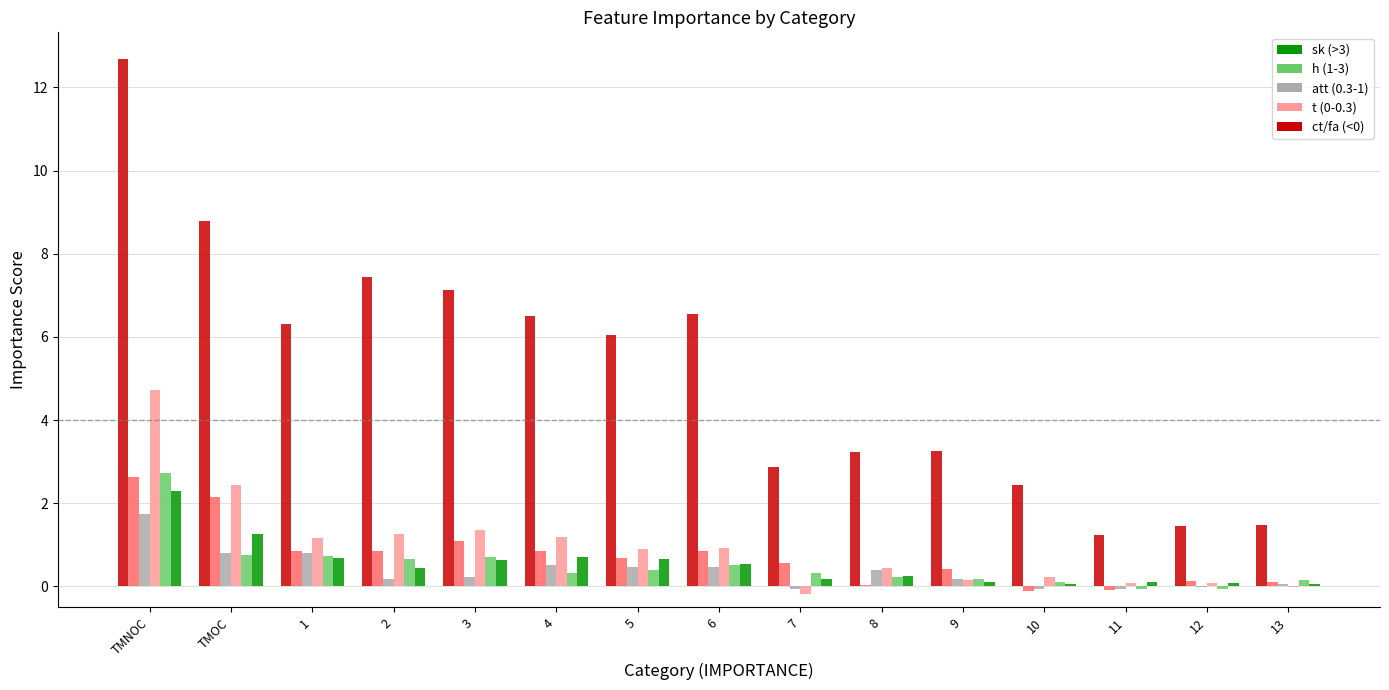

At which category is the sum across all series the highest?

TMNOC